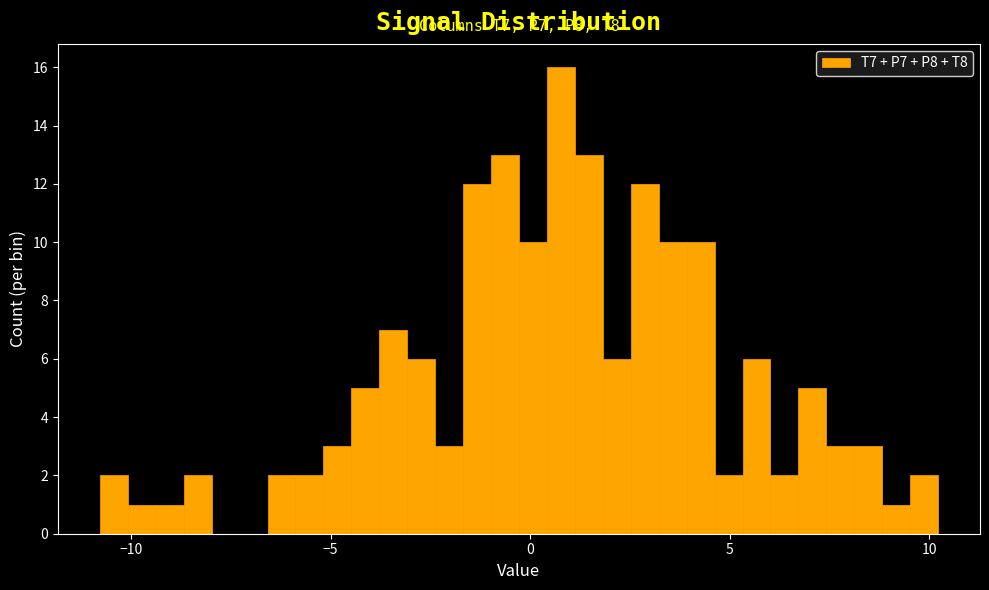

Read against the x-axis, roughly where is the centre of the tallest bar?

1.0